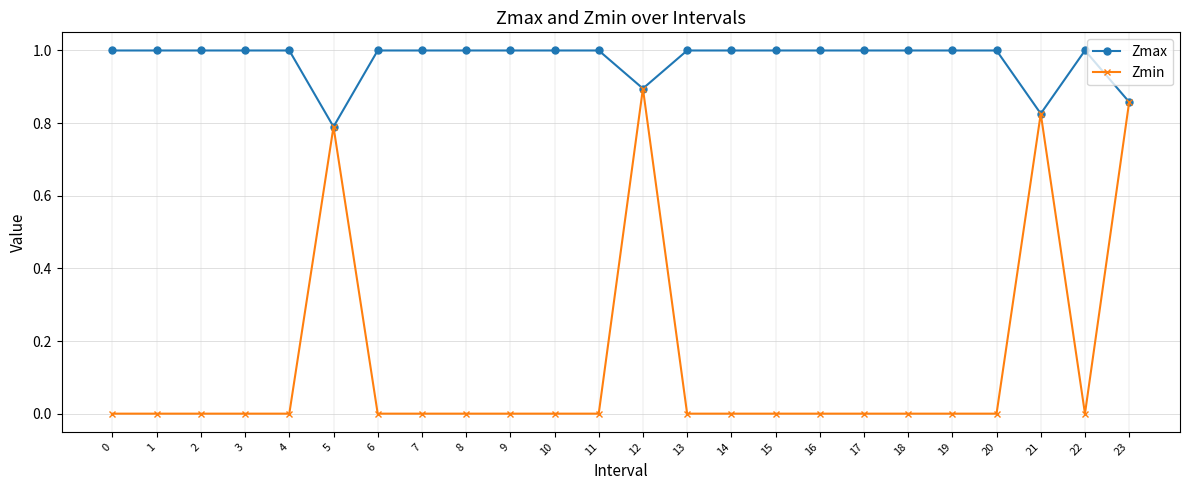

How many lines are shown in the chart?

2